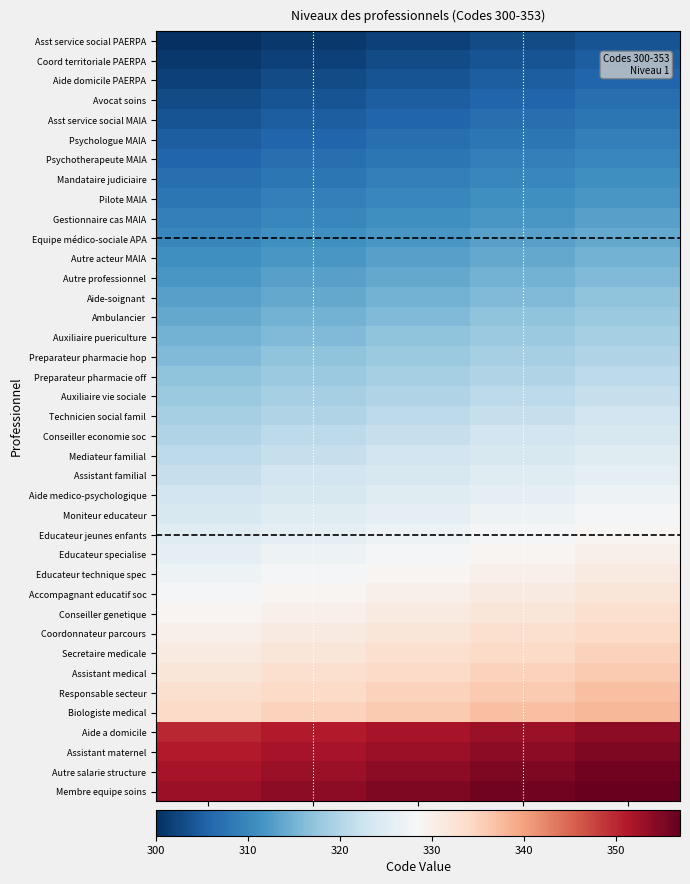

Reading right to left, extract all data points from this chart.

Asst service social PAERPA: Attr E=304	Attr D=303	Attr C=302	Attr B=301	Attr A=300
Coord territoriale PAERPA: Attr E=305	Attr D=304	Attr C=303	Attr B=302	Attr A=301
Aide domicile PAERPA: Attr E=306	Attr D=305	Attr C=304	Attr B=303	Attr A=302
Avocat soins: Attr E=307	Attr D=306	Attr C=305	Attr B=304	Attr A=303
Asst service social MAIA: Attr E=308	Attr D=307	Attr C=306	Attr B=305	Attr A=304
Psychologue MAIA: Attr E=309	Attr D=308	Attr C=307	Attr B=306	Attr A=305
Psychotherapeute MAIA: Attr E=310	Attr D=309	Attr C=308	Attr B=307	Attr A=306
Mandataire judiciaire: Attr E=311	Attr D=310	Attr C=309	Attr B=308	Attr A=307
Pilote MAIA: Attr E=312	Attr D=311	Attr C=310	Attr B=309	Attr A=308
Gestionnaire cas MAIA: Attr E=313	Attr D=312	Attr C=311	Attr B=310	Attr A=309
Equipe médico-sociale APA: Attr E=314	Attr D=313	Attr C=312	Attr B=311	Attr A=310
Autre acteur MAIA: Attr E=315	Attr D=314	Attr C=313	Attr B=312	Attr A=311
Autre professionnel: Attr E=316	Attr D=315	Attr C=314	Attr B=313	Attr A=312
Aide-soignant: Attr E=317	Attr D=316	Attr C=315	Attr B=314	Attr A=313
Ambulancier: Attr E=318	Attr D=317	Attr C=316	Attr B=315	Attr A=314
Auxiliaire puericulture: Attr E=319	Attr D=318	Attr C=317	Attr B=316	Attr A=315
Preparateur pharmacie hop: Attr E=320	Attr D=319	Attr C=318	Attr B=317	Attr A=316
Preparateur pharmacie off: Attr E=321	Attr D=320	Attr C=319	Attr B=318	Attr A=317
Auxiliaire vie sociale: Attr E=322	Attr D=321	Attr C=320	Attr B=319	Attr A=318
Technicien social famil: Attr E=323	Attr D=322	Attr C=321	Attr B=320	Attr A=319
Conseiller economie soc: Attr E=324	Attr D=323	Attr C=322	Attr B=321	Attr A=320
Mediateur familial: Attr E=325	Attr D=324	Attr C=323	Attr B=322	Attr A=321
Assistant familial: Attr E=326	Attr D=325	Attr C=324	Attr B=323	Attr A=322
Aide medico-psychologique: Attr E=327	Attr D=326	Attr C=325	Attr B=324	Attr A=323
Moniteur educateur: Attr E=328	Attr D=327	Attr C=326	Attr B=325	Attr A=324
Educateur jeunes enfants: Attr E=329	Attr D=328	Attr C=327	Attr B=326	Attr A=325
Educateur specialise: Attr E=330	Attr D=329	Attr C=328	Attr B=327	Attr A=326
Educateur technique spec: Attr E=331	Attr D=330	Attr C=329	Attr B=328	Attr A=327
Accompagnant educatif soc: Attr E=332	Attr D=331	Attr C=330	Attr B=329	Attr A=328
Conseiller genetique: Attr E=333	Attr D=332	Attr C=331	Attr B=330	Attr A=329
Coordonnateur parcours: Attr E=334	Attr D=333	Attr C=332	Attr B=331	Attr A=330
Secretaire medicale: Attr E=335	Attr D=334	Attr C=333	Attr B=332	Attr A=331
Assistant medical: Attr E=336	Attr D=335	Attr C=334	Attr B=333	Attr A=332
Responsable secteur: Attr E=337	Attr D=336	Attr C=335	Attr B=334	Attr A=333
Biologiste medical: Attr E=338	Attr D=337	Attr C=336	Attr B=335	Attr A=334
Aide a domicile: Attr E=354	Attr D=353	Attr C=352	Attr B=351	Attr A=350
Assistant maternel: Attr E=355	Attr D=354	Attr C=353	Attr B=352	Attr A=351
Autre salarie structure: Attr E=356	Attr D=355	Attr C=354	Attr B=353	Attr A=352
Membre equipe soins: Attr E=357	Attr D=356	Attr C=355	Attr B=354	Attr A=353